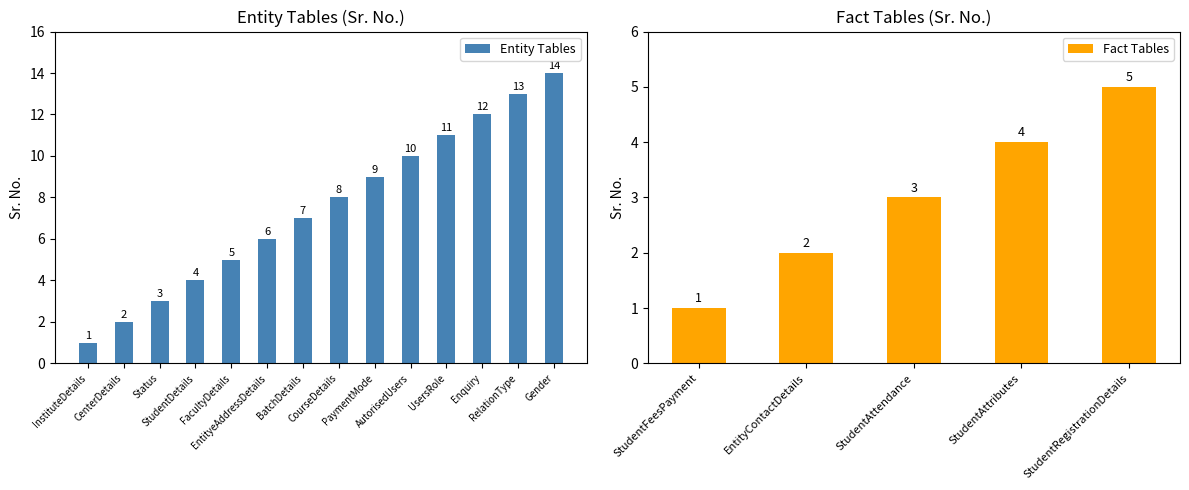

Between StudentDetails and CenterDetails, which is larger?

StudentDetails